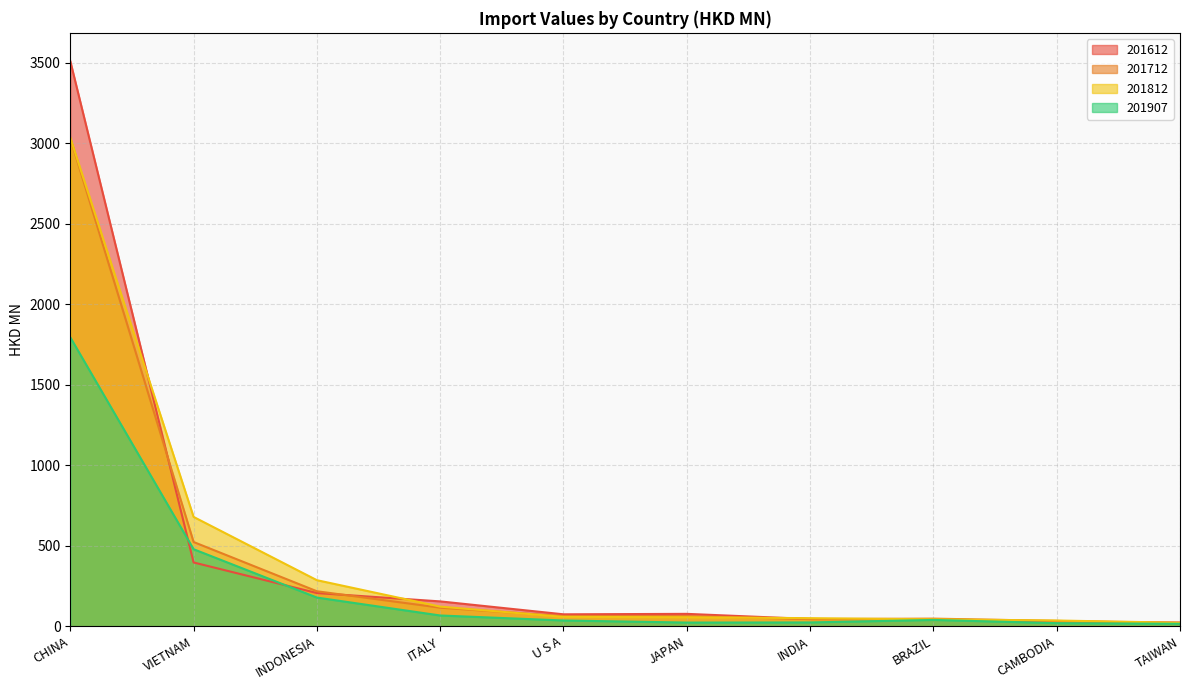

At which label is 201712 closest to 1525?

VIETNAM